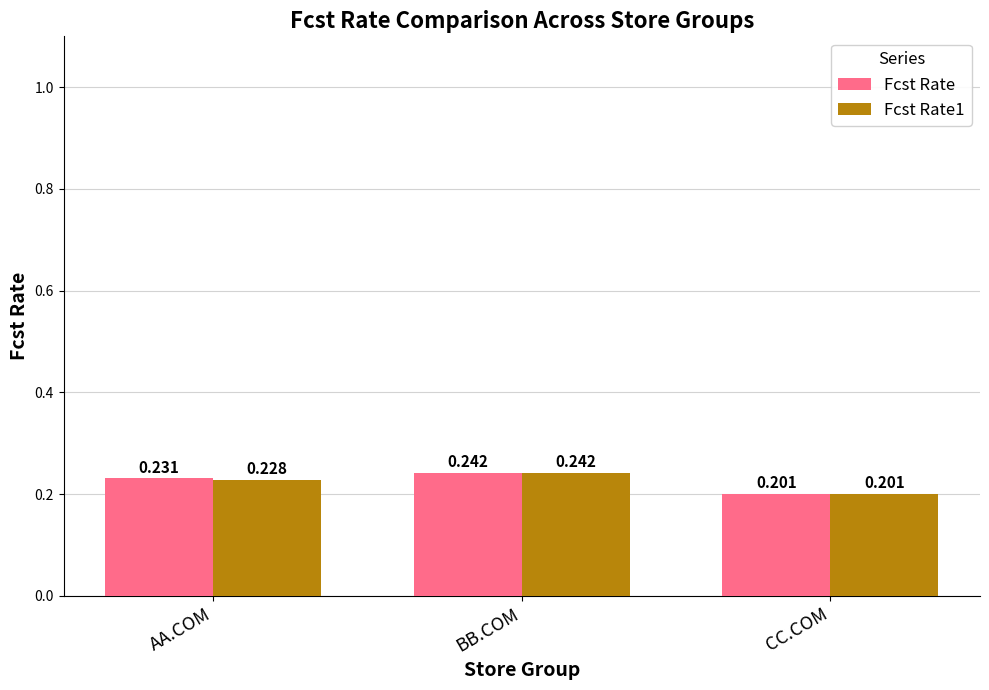

Rank the categories by Fcst Rate1 value from lowest to highest.

CC.COM, AA.COM, BB.COM